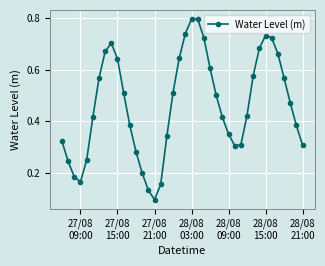

What is the sum of all values?

18.5